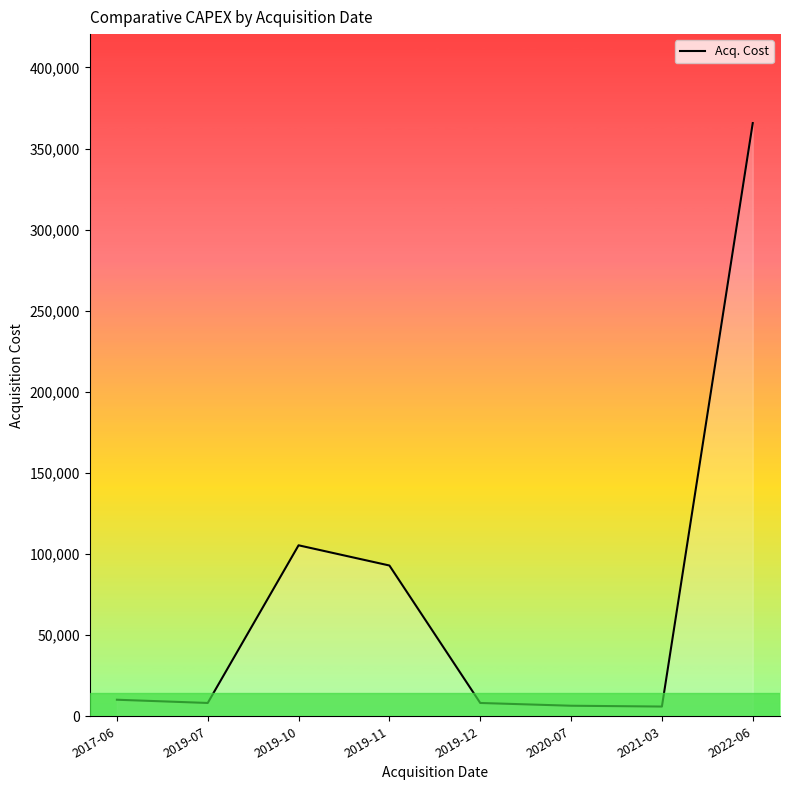

True or false: the data has more than 2 interior local peaks.

False